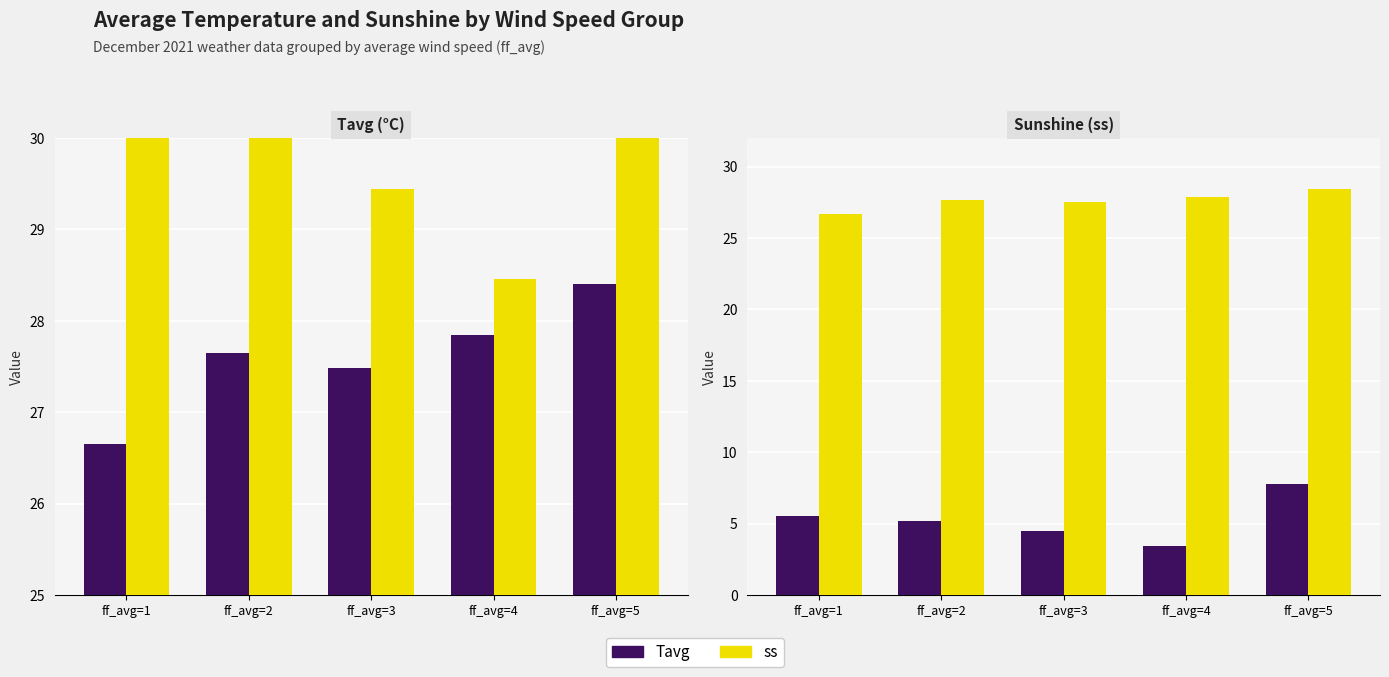

What is the average value of the ss series?

5.3